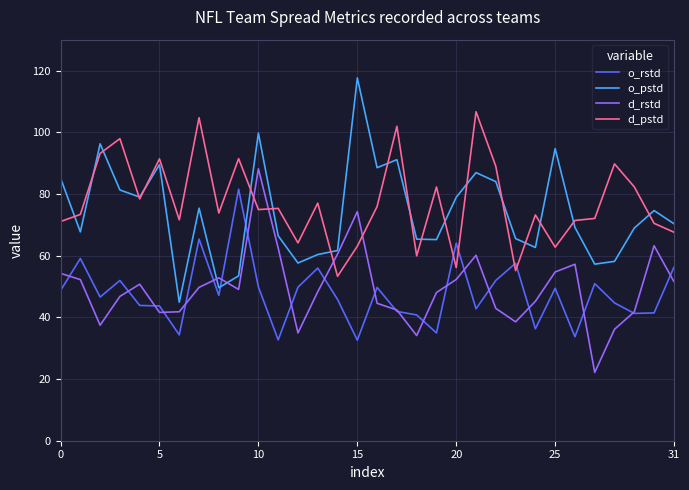

Rank the series by their maximum value, from highest to lowest.

o_pstd, d_pstd, d_rstd, o_rstd